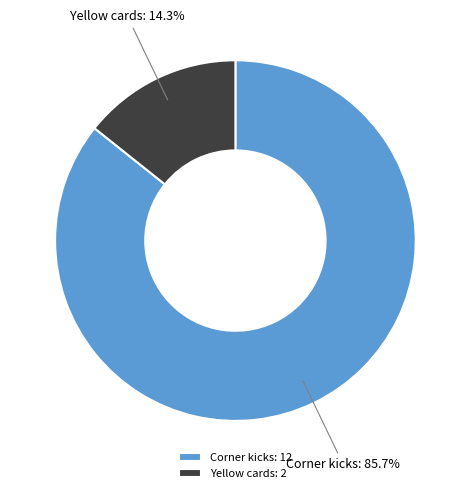

To the nearest percent, what portion does Corner kicks represent?

86%